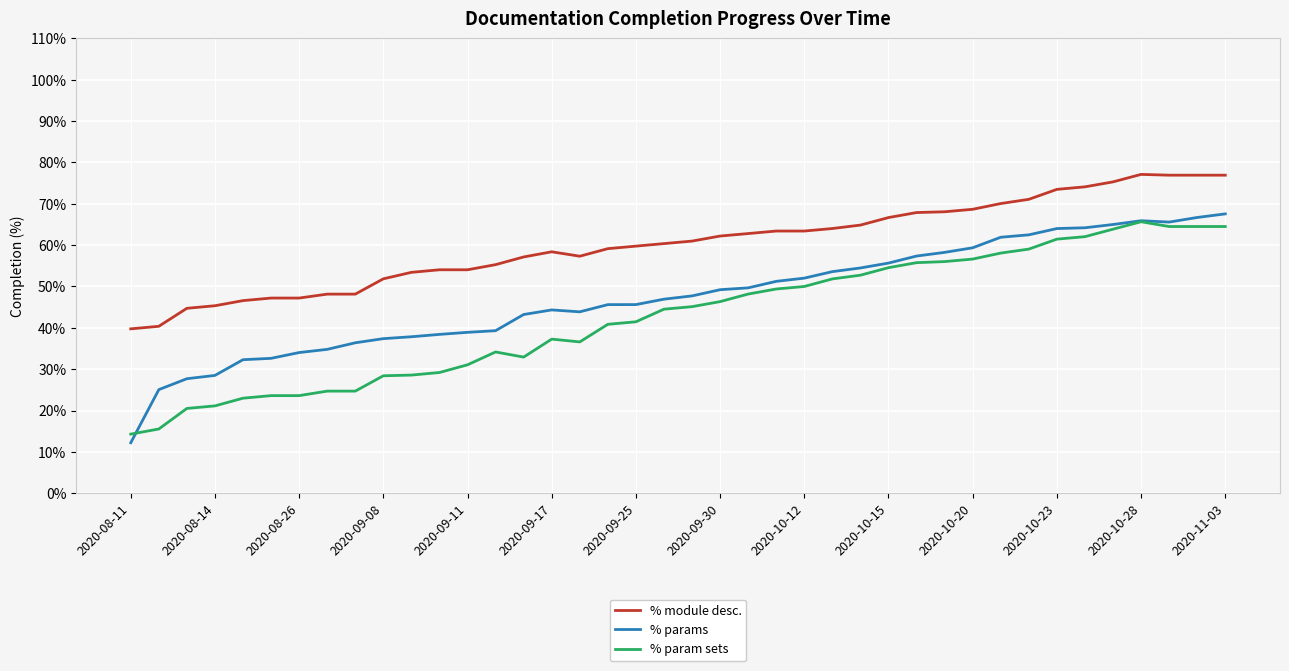

What is the minimum value for % param sets?

14.3